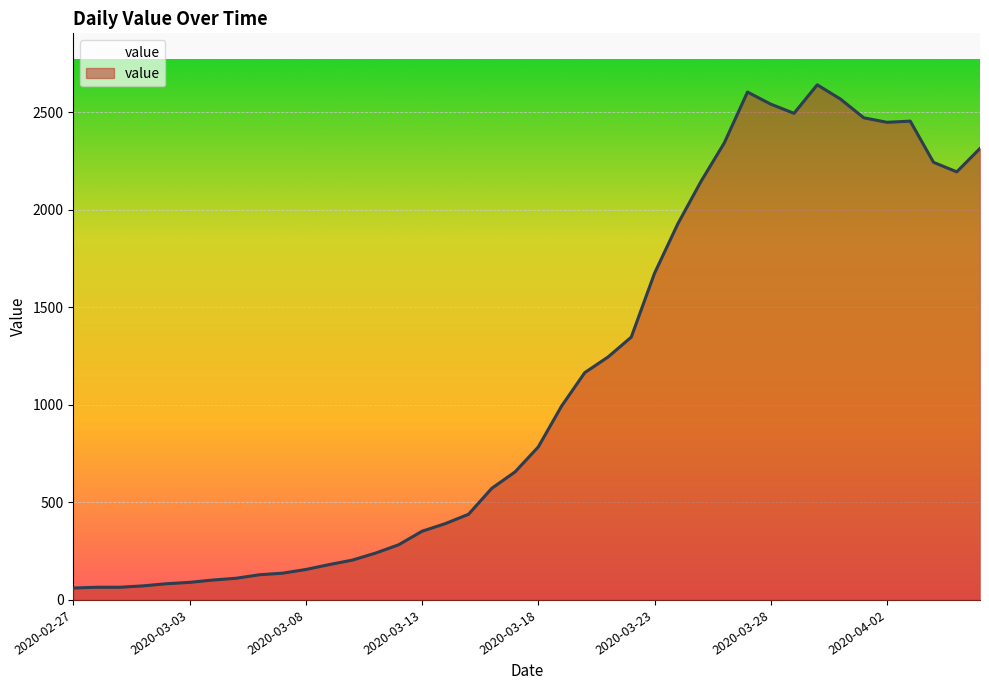

Where is the first local maximum?

2020-03-27